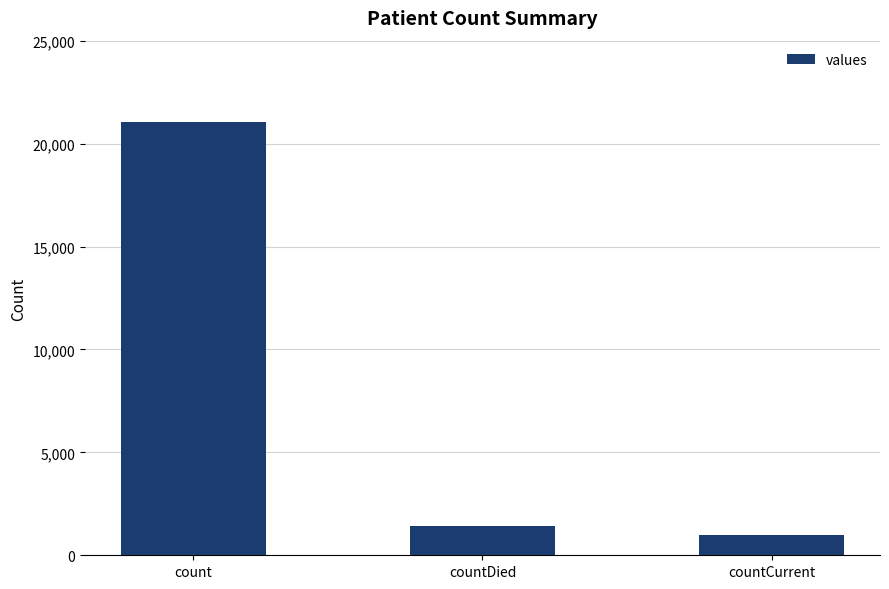

Reading right to left, transcribe all the data shown in this chart.

1006	1405	21050